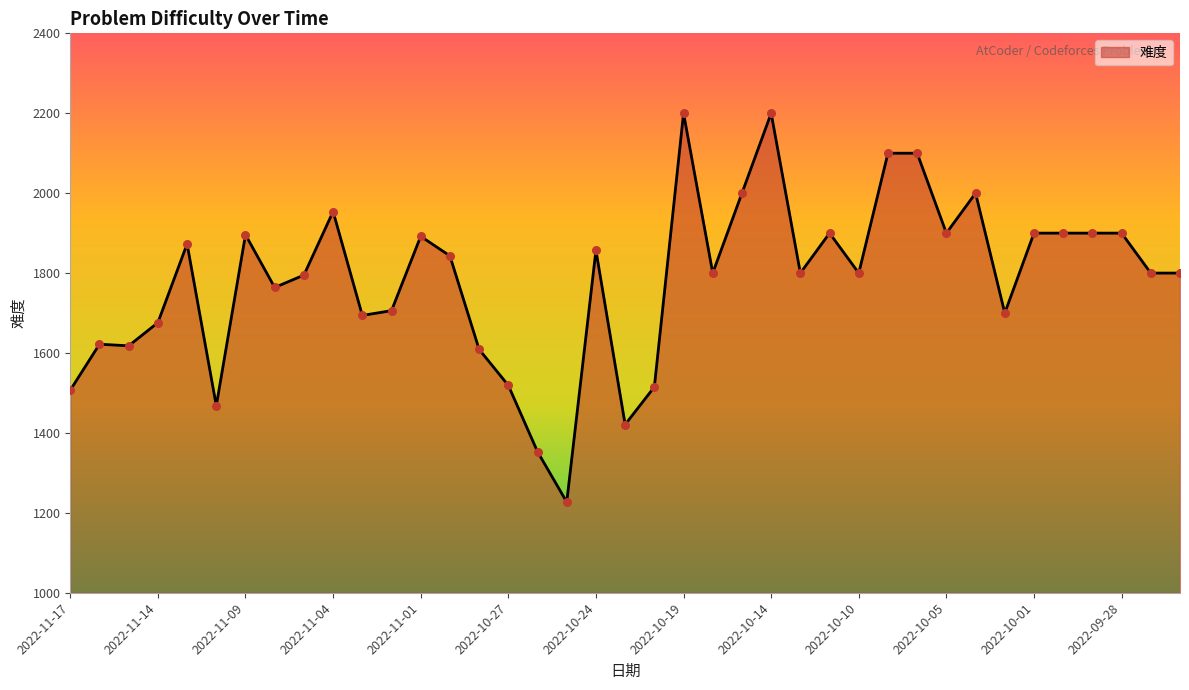

What is the smallest value displayed?

1227